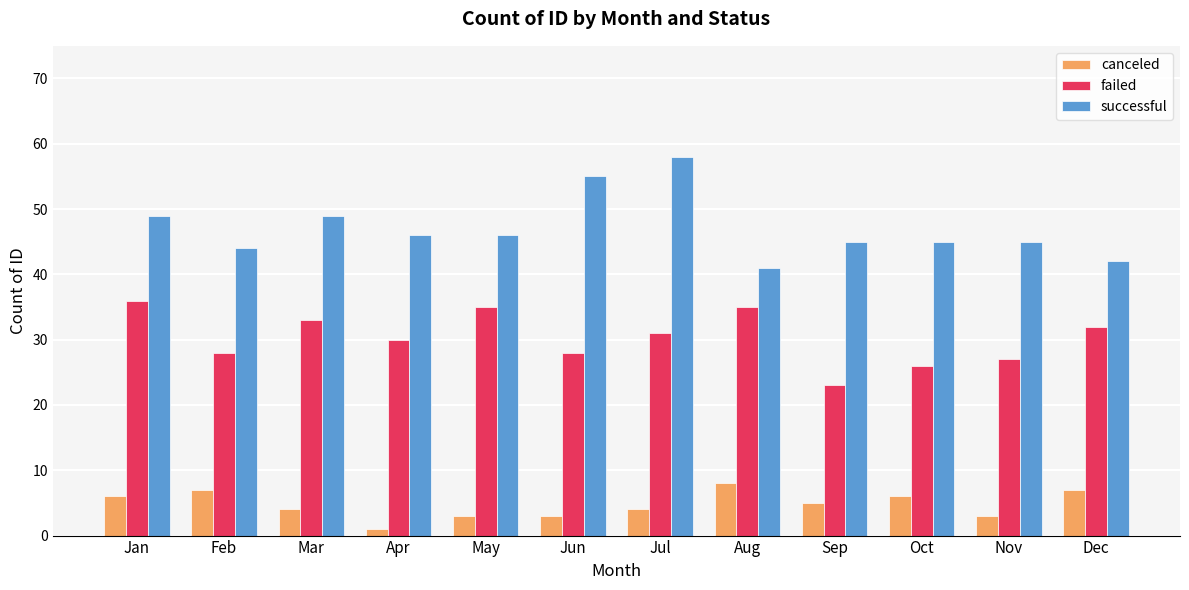

How many data points in failed are less than 31?

6